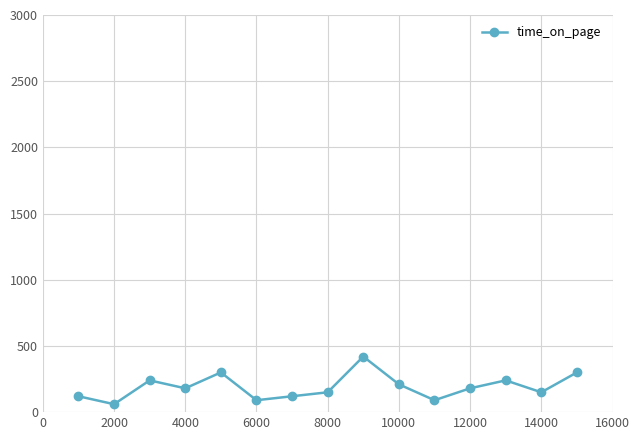

Is this an area chart (filled region under the line)?

No